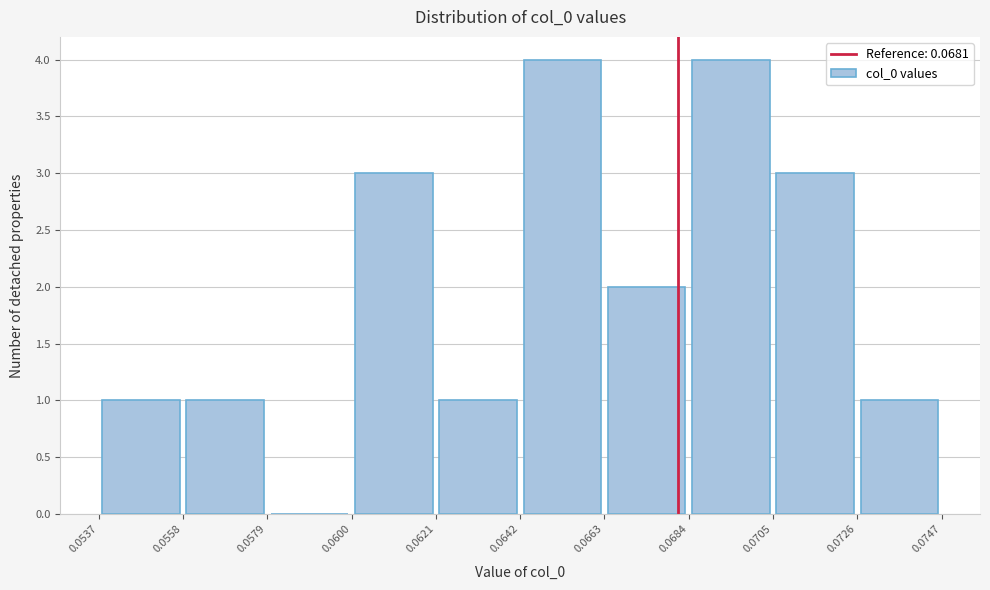

Reading left to right, transcribe this chart: for each bar, give the range it covers on the x-axis and its height. The values are not printed on the chart, so give them approximately, as read against the axis.

0.0537 to 0.0558: 1
0.0558 to 0.0579: 1
0.0579 to 0.0600: 0
0.0600 to 0.0621: 3
0.0621 to 0.0642: 1
0.0642 to 0.0663: 4
0.0663 to 0.0684: 2
0.0684 to 0.0705: 4
0.0705 to 0.0726: 3
0.0726 to 0.0747: 1